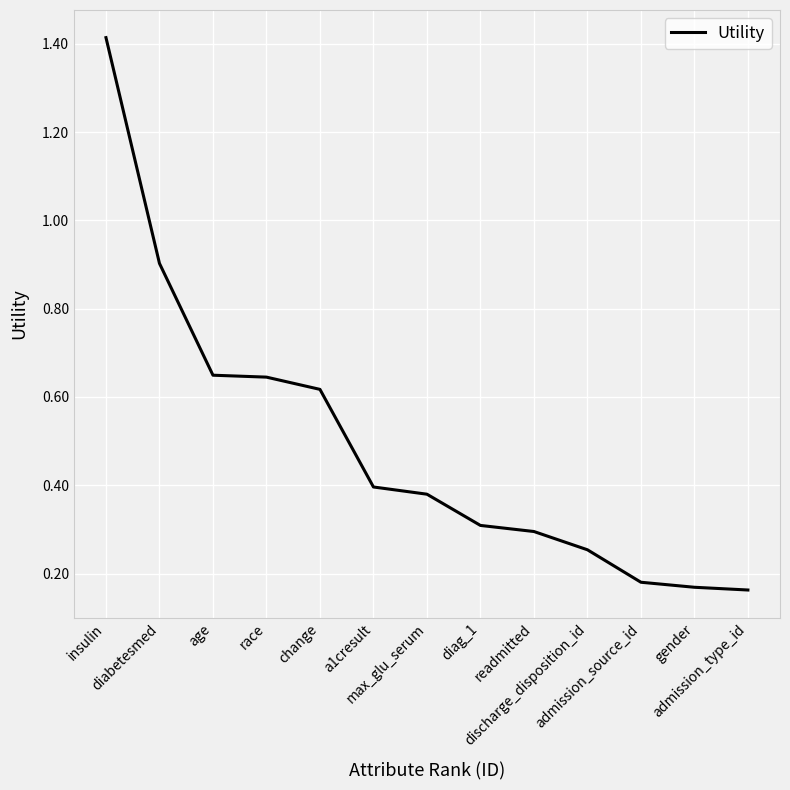

What is the difference between the maximum and minimum values?

1.3